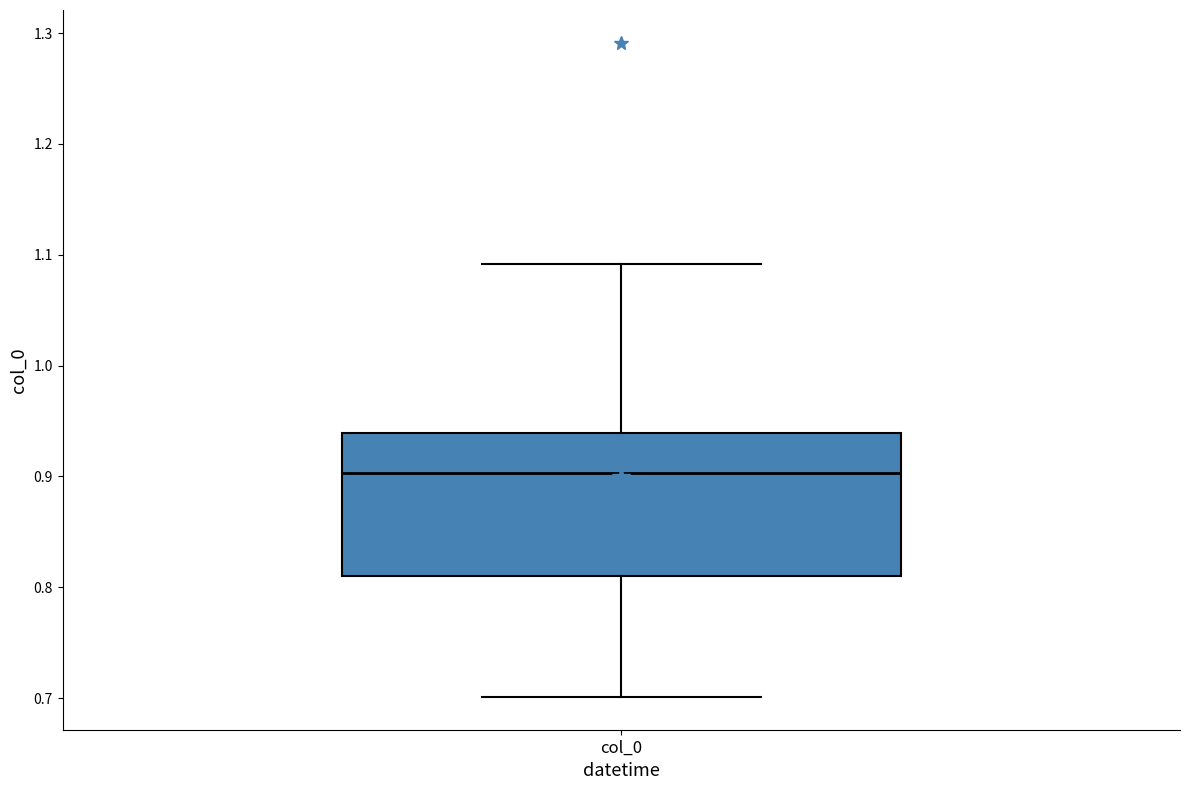

Where does the median line of the box for col_0 sit on the y-axis? The values are not printed on the chart, so give them approximately, as read against the axis.

0.90